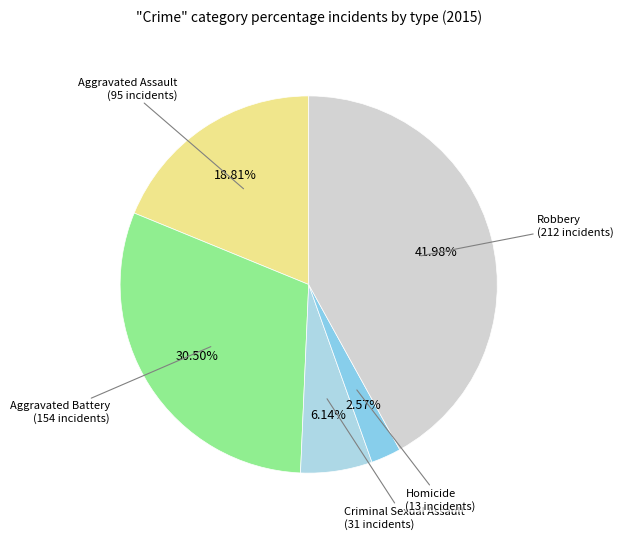

Is Robbery the majority of the pie?

No